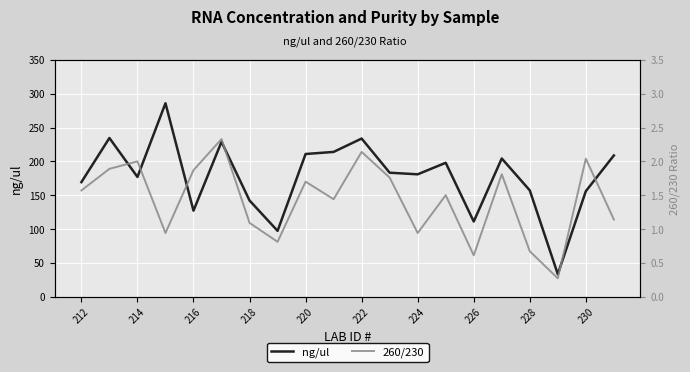

Reading right to left, list all the values displayed in this chart.

ng/ul: 208.7	155.9	33.1	157.1	204.3	111.0	197.9	180.8	183.2	233.8	214.0	210.9	97.2	142.1	228.9	127.1	286.0	176.9	234.6	169.3
260/230: 1.1	2.0	0.3	0.7	1.8	0.6	1.5	0.9	1.8	2.1	1.4	1.7	0.8	1.1	2.3	1.9	0.9	2.0	1.9	1.6